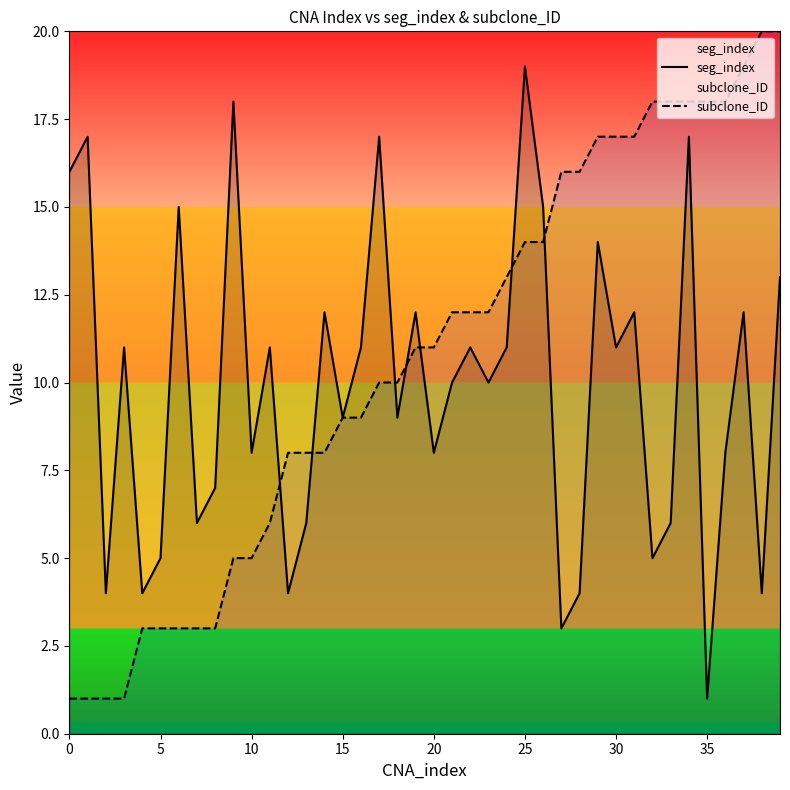

Between 27 and 37, which series saw the biggest shift?

seg_index